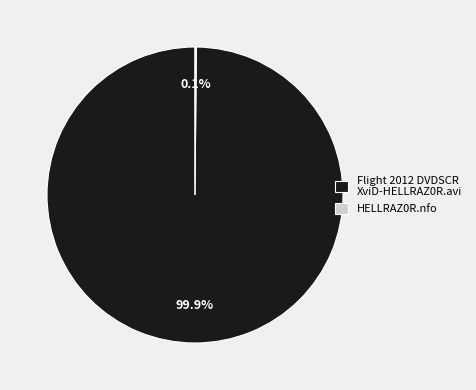

Is Flight 2012 DVDSCR XviD-HELLRAZ0R.avi the majority of the pie?

Yes